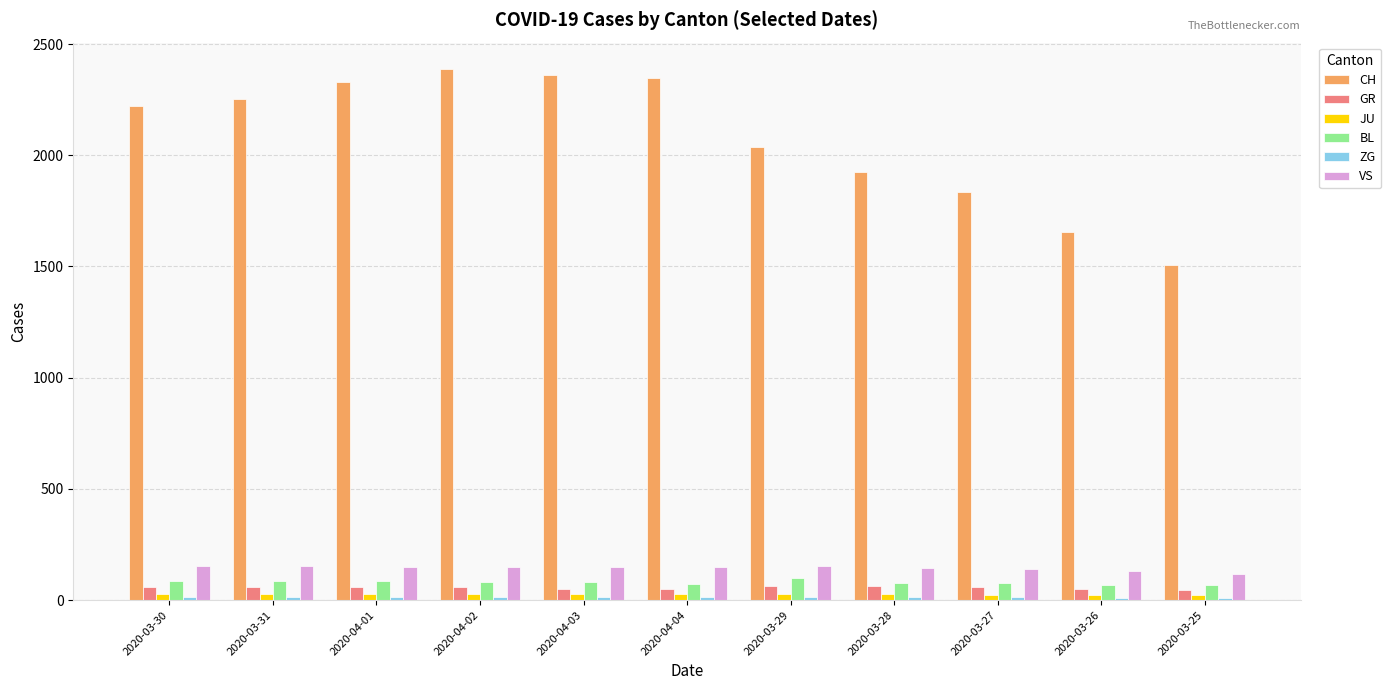

What is the minimum value shown in the chart?

9